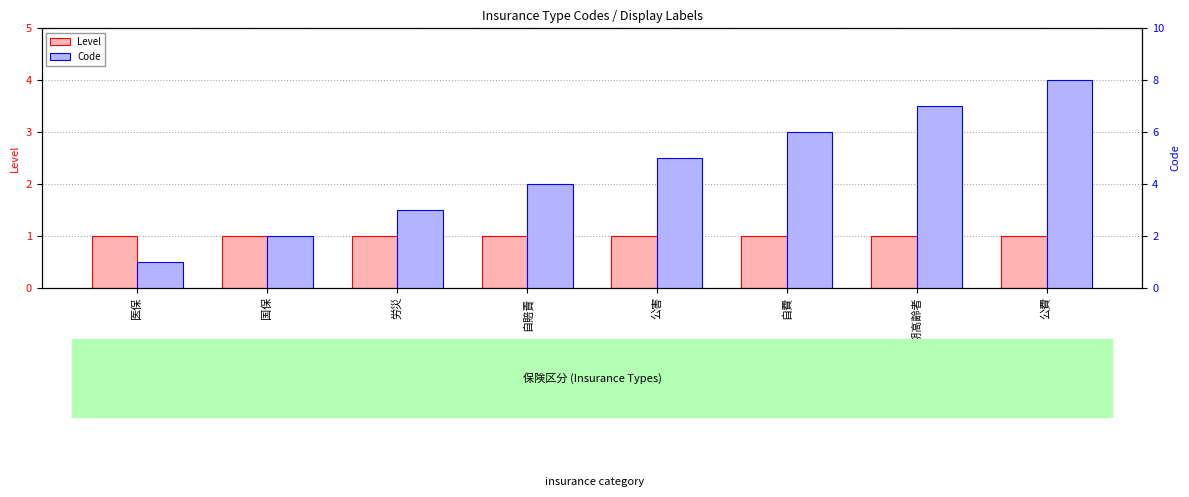

What is the lowest value of the Level series?

1